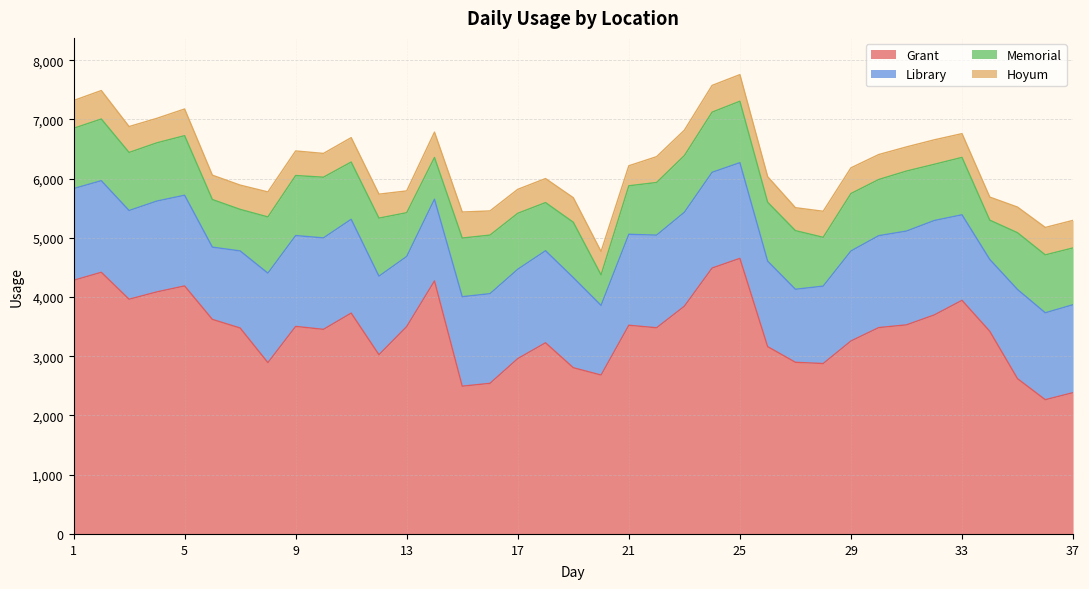

What is the value of the Grant point at the 24th from the left?

4489.9